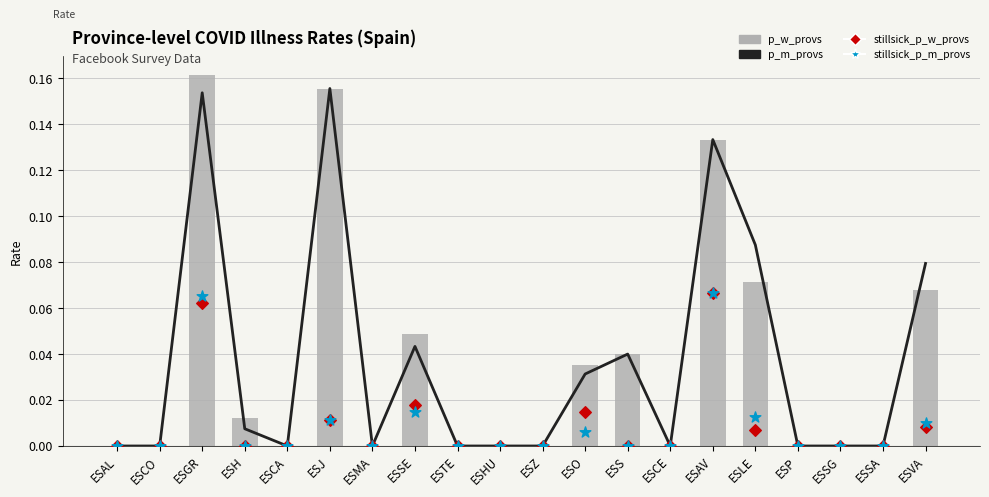

Which series has the largest total across all categories?

p_m_provs